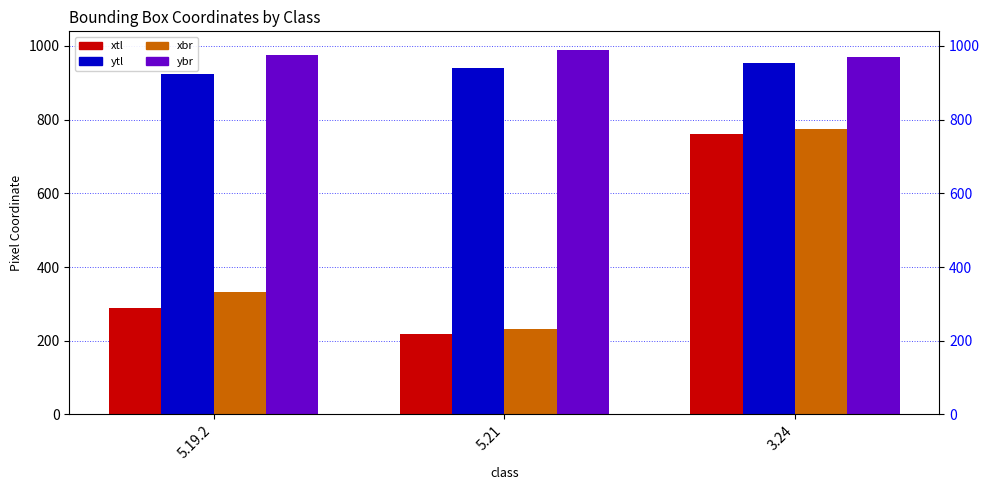

At how many categories does at least one series exceed 953?

3